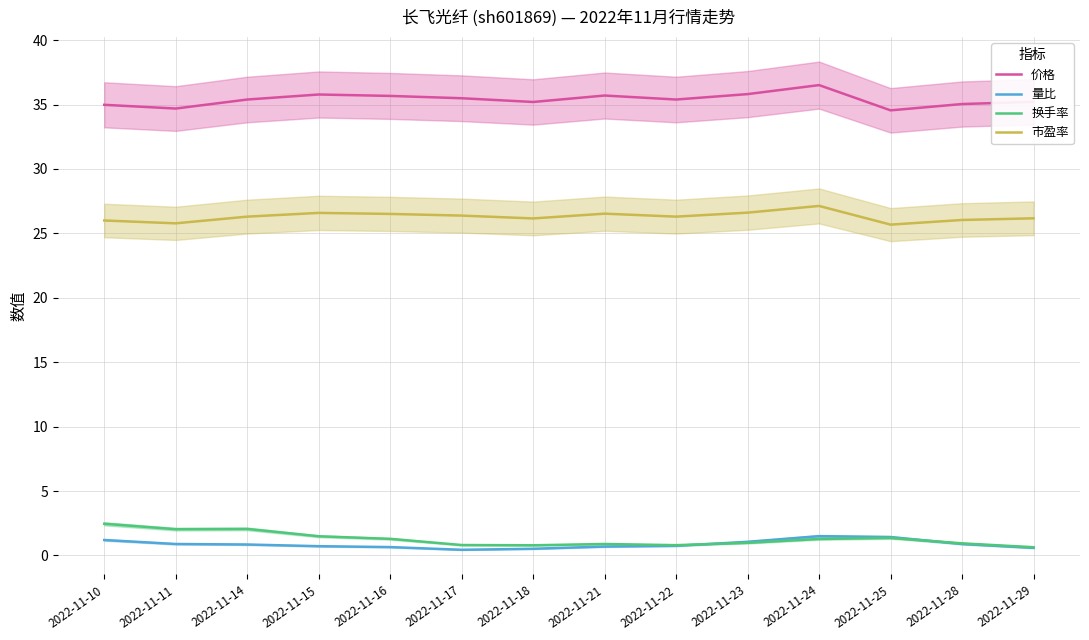

Is the value of 量比 at 2022-11-14 greater than the value of 价格 at 2022-11-28?

No